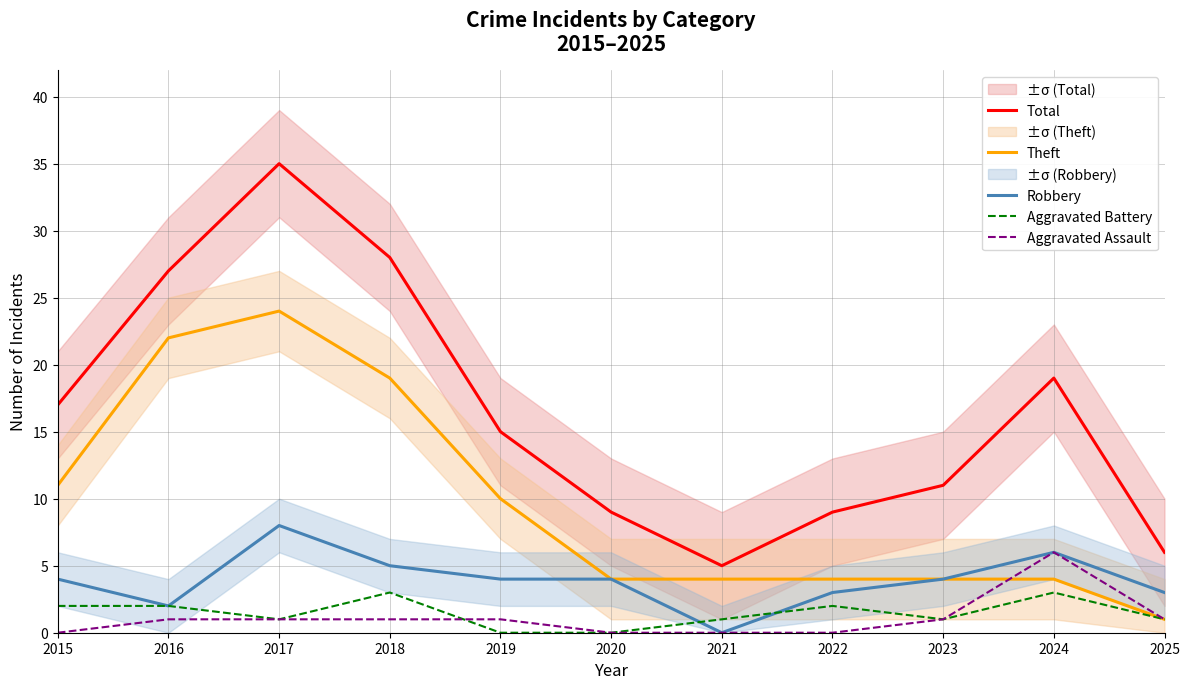

Is it true that Theft equals 7 at 2024?

False